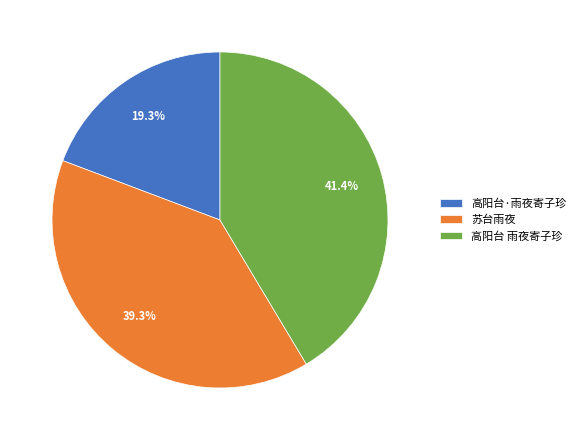

Which slice is the largest?

高阳台 雨夜寄子珍